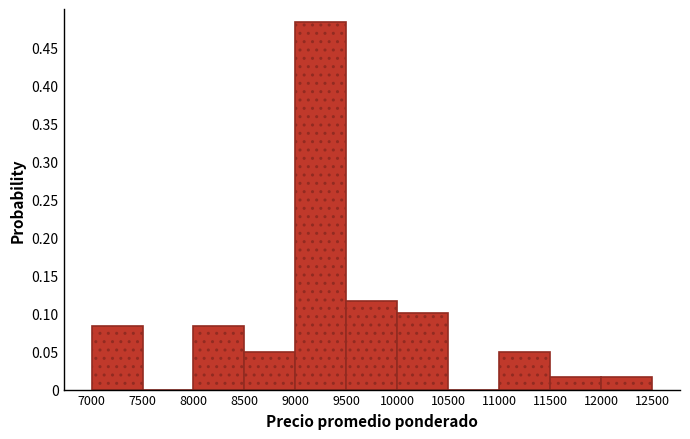

Reading left to right, list every bar in this chart as the range it spans on the x-axis followed by its height. The values are not printed on the chart, so give them approximately, as read against the axis.

7000 to 7500: 0.085
7500 to 8000: 0
8000 to 8500: 0.085
8500 to 9000: 0.050
9000 to 9500: 0.485
9500 to 10000: 0.115
10000 to 10500: 0.100
10500 to 11000: 0
11000 to 11500: 0.050
11500 to 12000: 0.015
12000 to 12500: 0.015